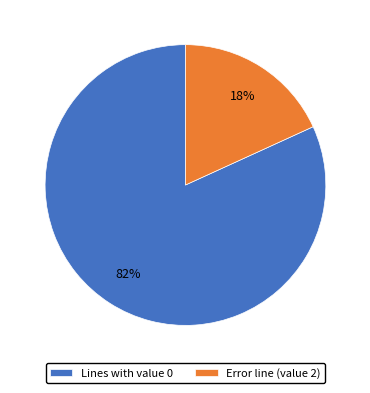

Rank the categories by value from highest to lowest.

Lines with value 0, Error line (value 2)